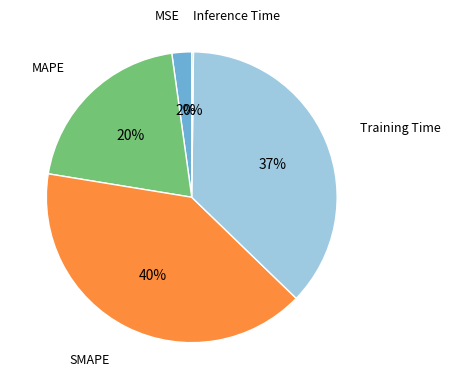

To the nearest percent, what is the difference between the largest and smallest slice percentages?

40%